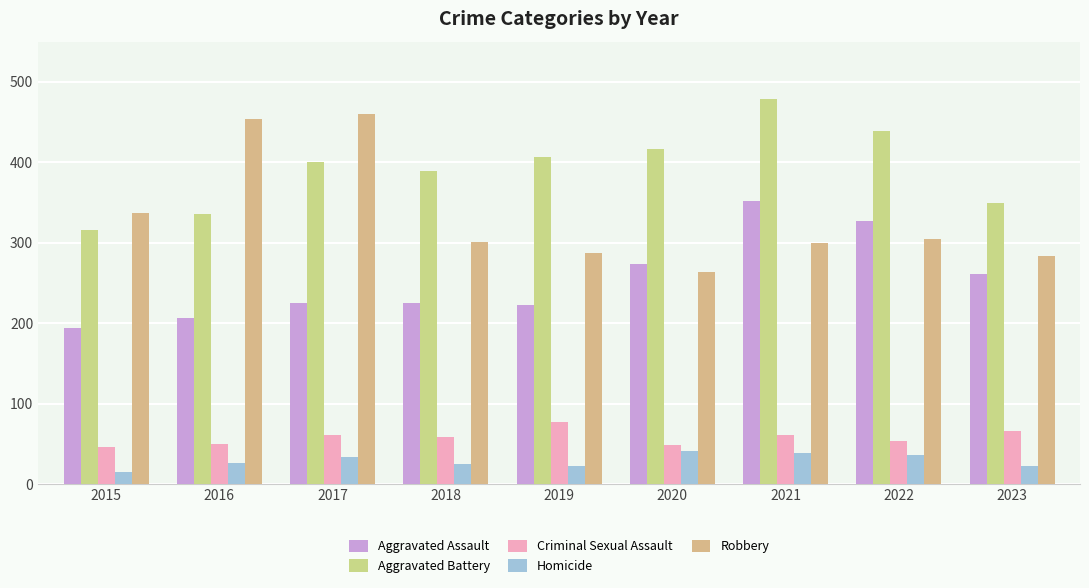

What is the difference between the highest and lowest values at 2023?

326